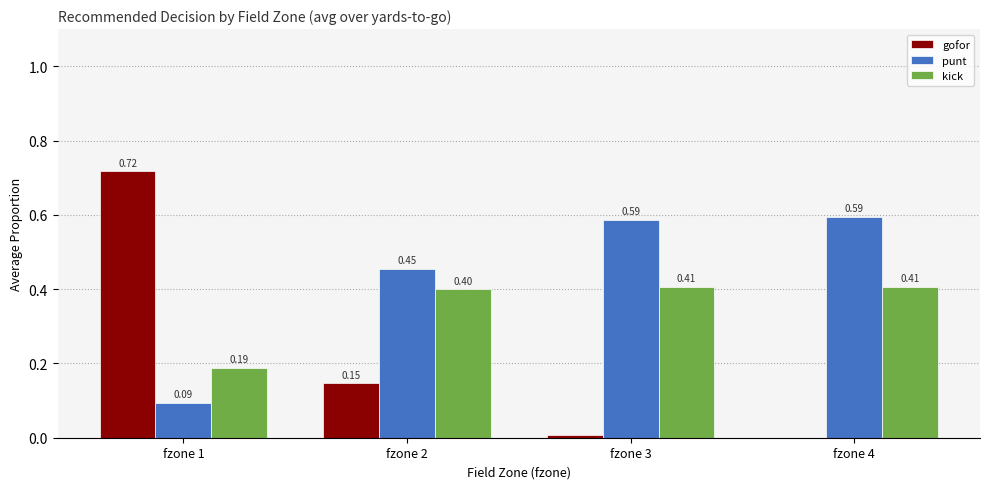

Is it true that kick equals 0.3 at fzone 1?

False